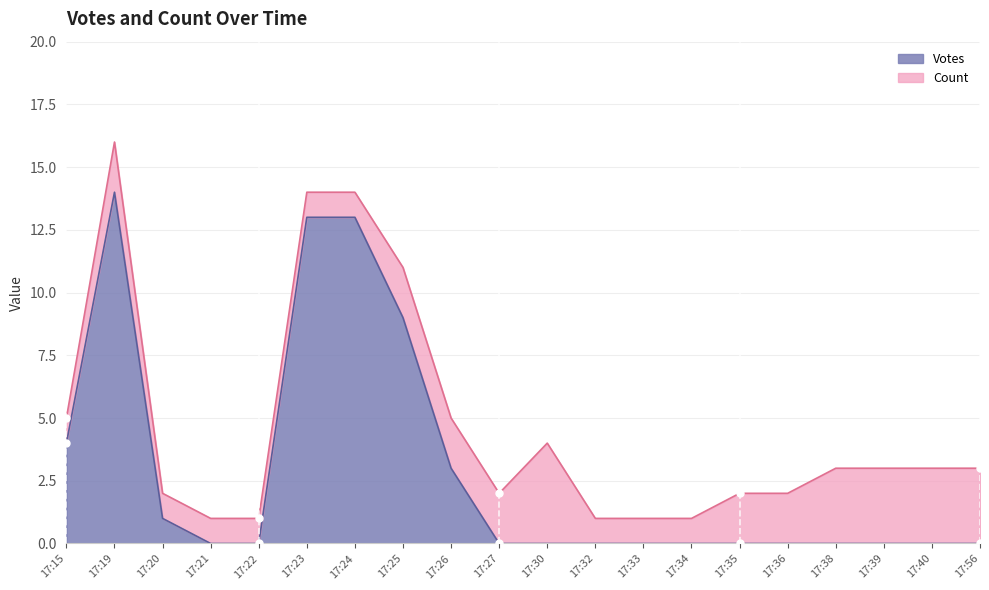

Approximately how many times larger is the value at 17:19 compared to 17:15?

3.5